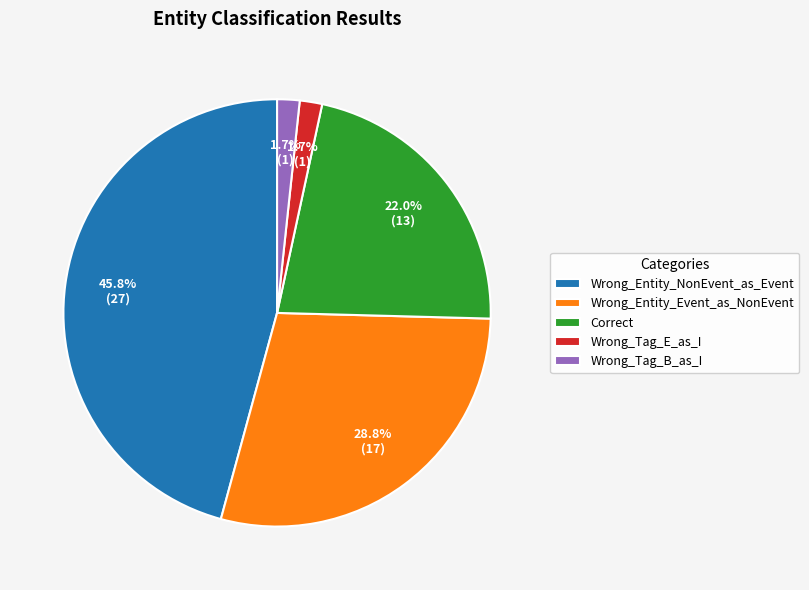

What is the ratio of the value at Wrong_Tag_E_as_I to the value at Correct?

0.1